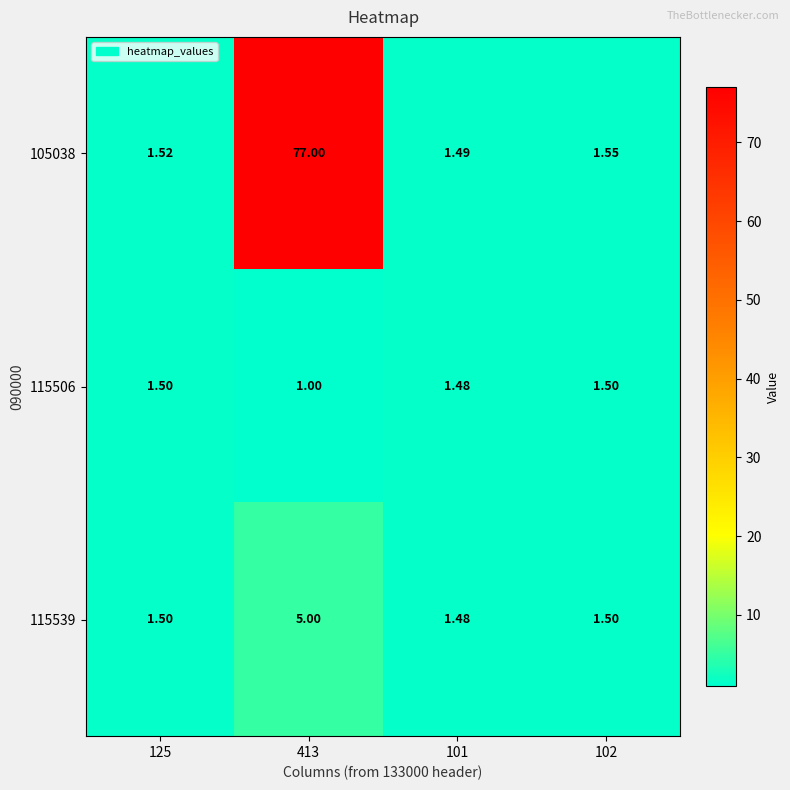

Between 413 and 101, which series saw the biggest shift?

105038